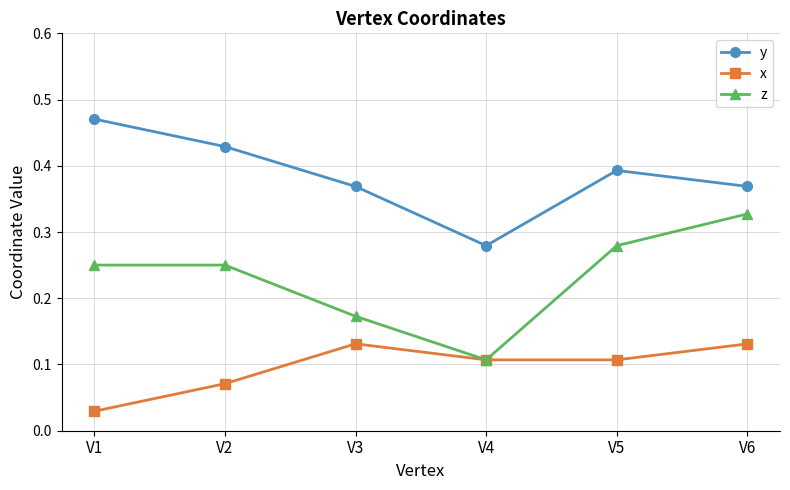

Which category has the highest value across all series?

V1